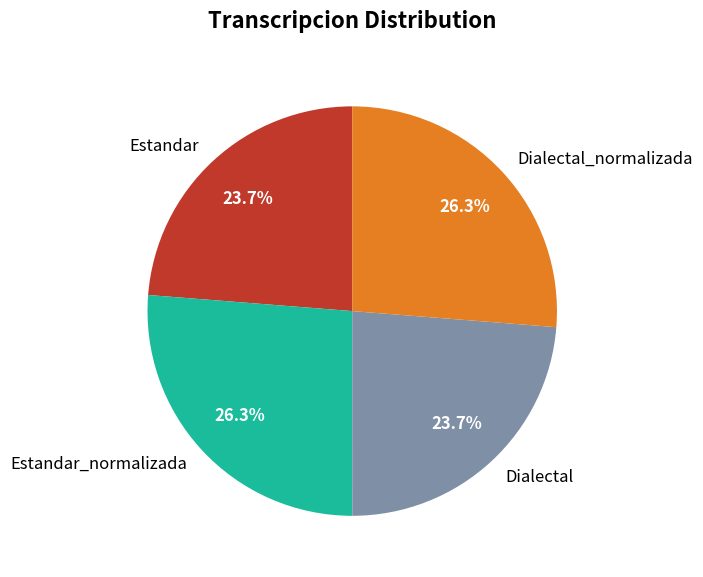

How many segments does this pie chart have?

4